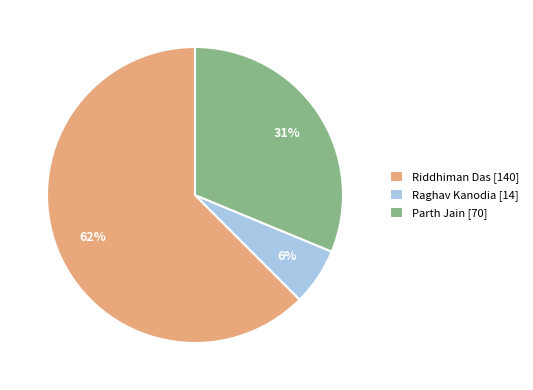

Which category has the biggest portion of the pie?

Riddhiman Das